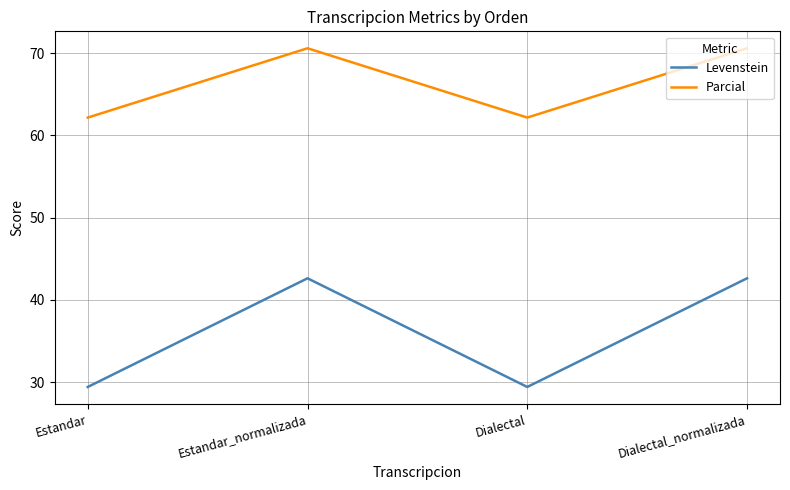

In Parcial, how many points are higher than both neighbors (excluding endpoints)?

1